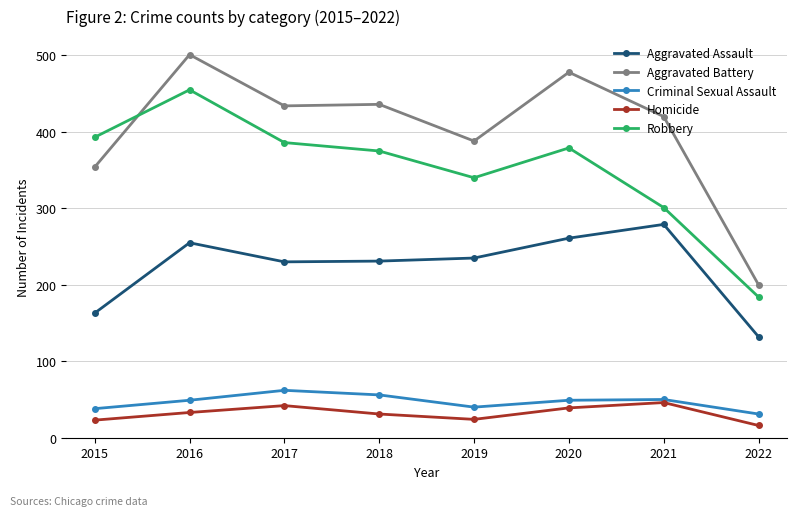

Read the Aggravated Assault value at 2020, to the nearest 50.

250